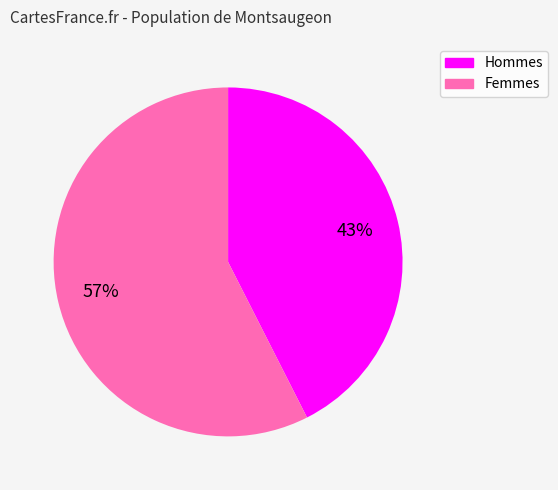

Is there any slice that represents more than half of the pie?

Yes